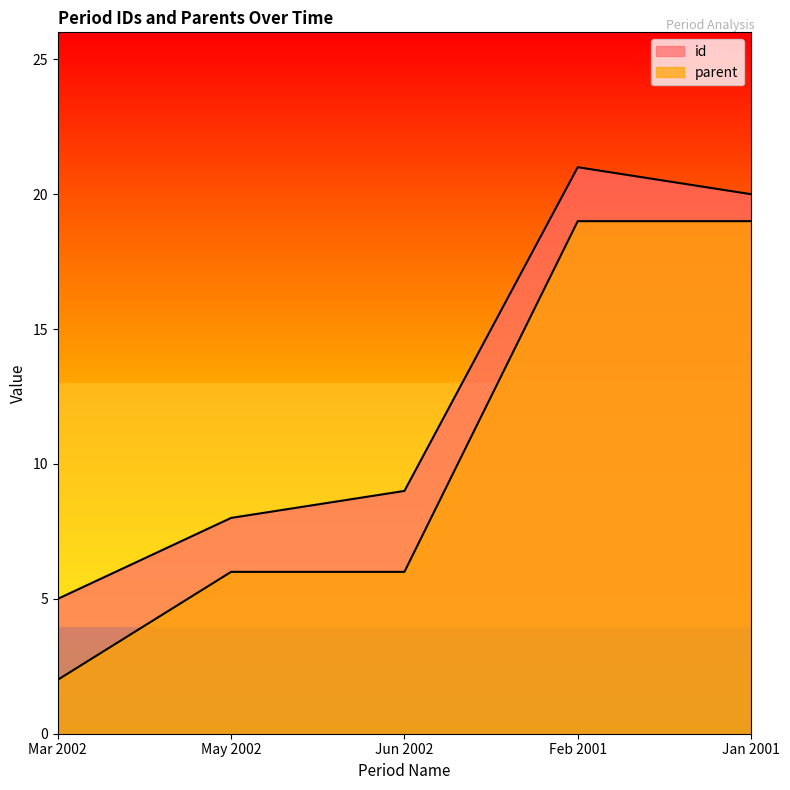

How many lines are shown in the chart?

2